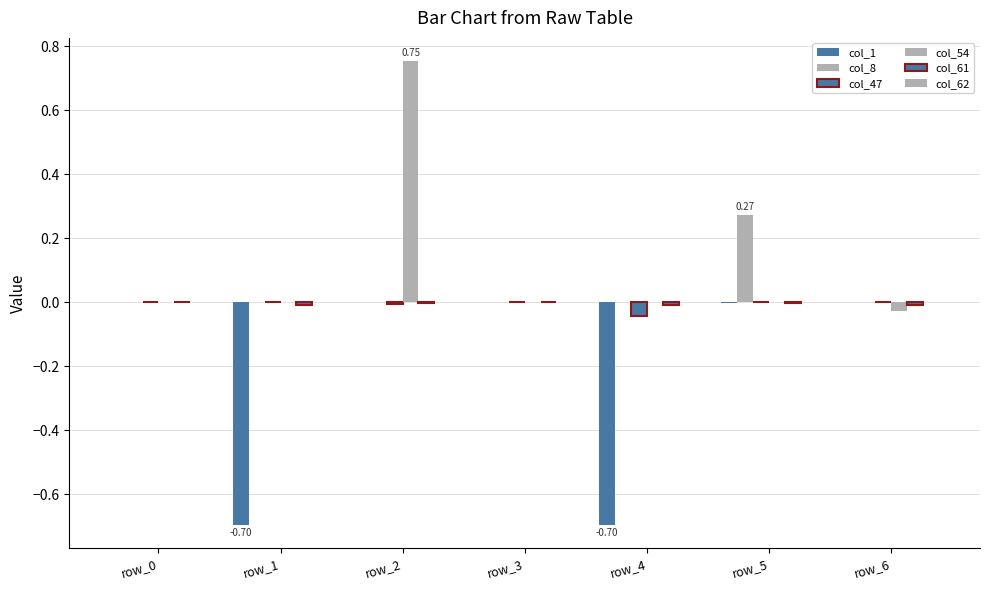

How many data points does each series have?

7